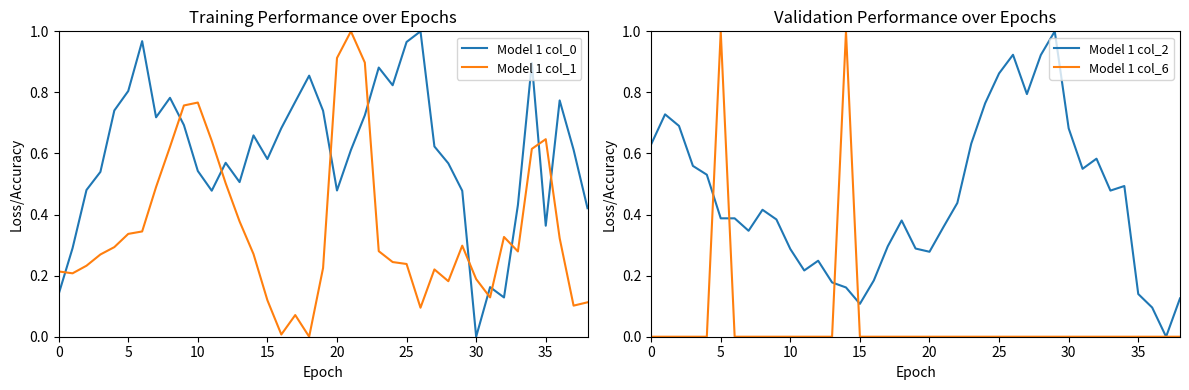

What is the value of the Model 1 col_1 point at the 14th from the left?

0.4